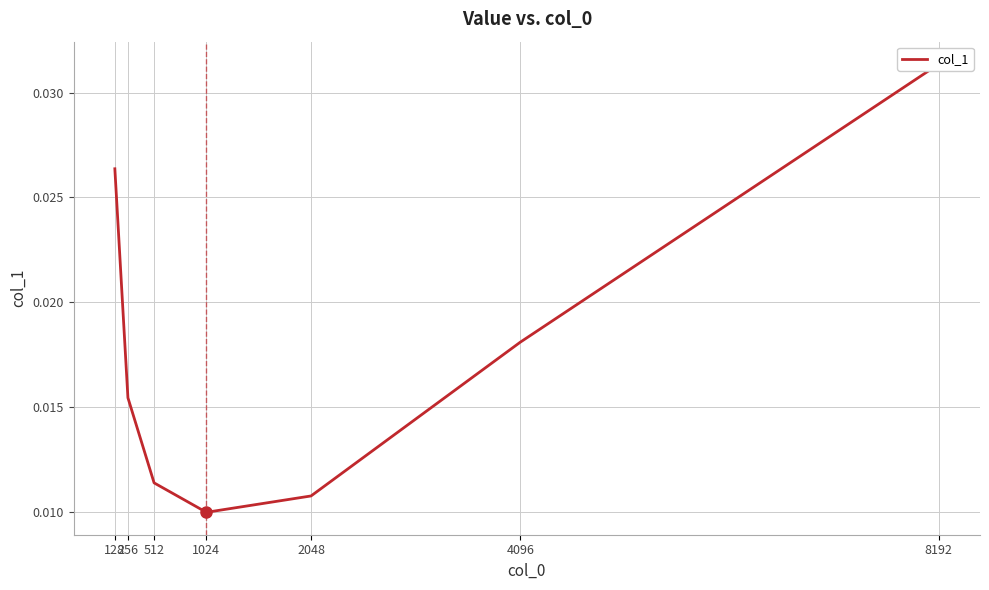

Between 2048 and 1024, which is larger?

2048